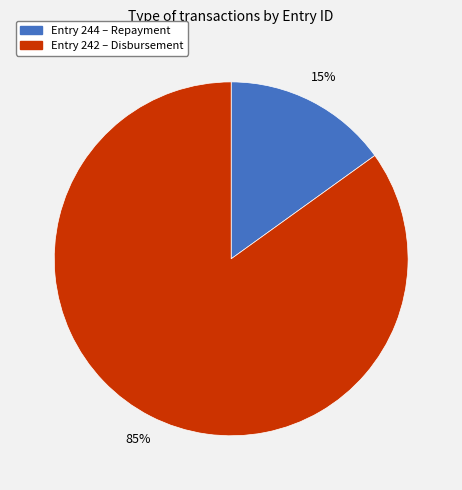

Is there any slice that represents more than half of the pie?

Yes